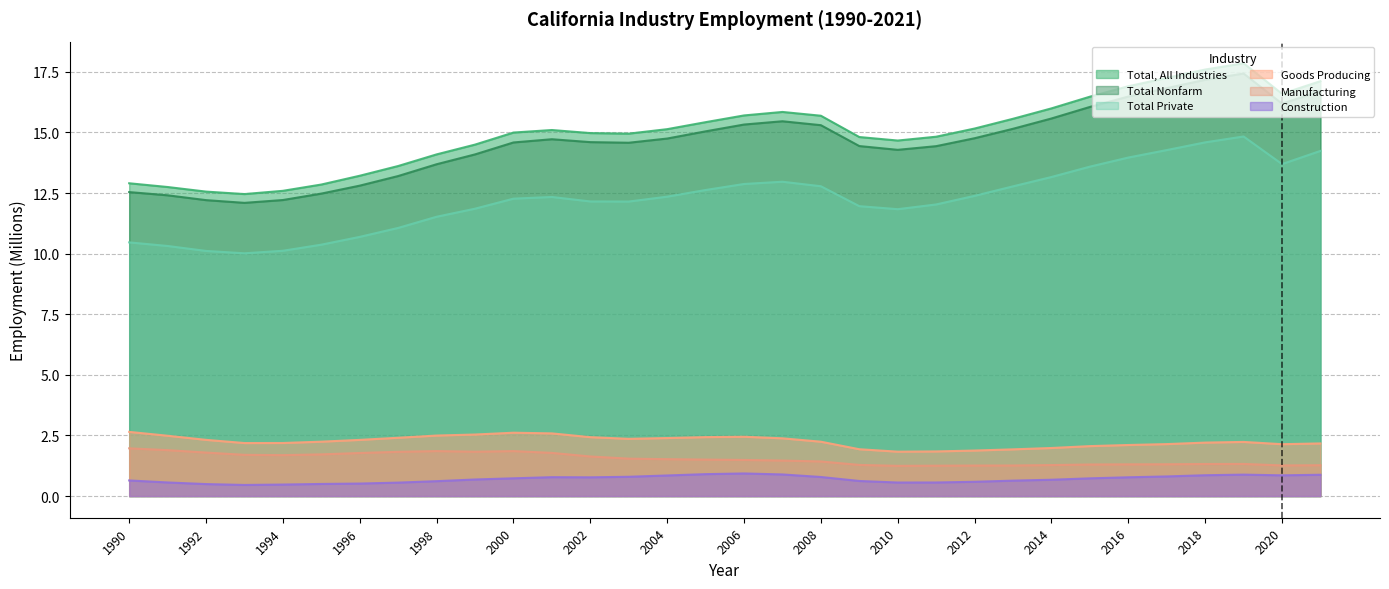

Reading left to right, transcribe all the data shown in this chart.

Total, All Industries: 1990=12.9	1991=12.7	1992=12.6	1993=12.5	1994=12.6	1995=12.9	1996=13.2	1997=13.6	1998=14.1	1999=14.5	2000=15.0	2001=15.1	2002=15.0	2003=15.0	2004=15.1	2005=15.4	2006=15.7	2007=15.8	2008=15.7	2009=14.8	2010=14.7	2011=14.8	2012=15.2	2013=15.6	2014=16.0	2015=16.5	2016=16.9	2017=17.2	2018=17.6	2019=17.9	2020=16.6	2021=17.1
Total Nonfarm: 1990=12.5	1991=12.4	1992=12.2	1993=12.1	1994=12.2	1995=12.5	1996=12.8	1997=13.2	1998=13.7	1999=14.1	2000=14.6	2001=14.7	2002=14.6	2003=14.6	2004=14.7	2005=15.0	2006=15.3	2007=15.5	2008=15.3	2009=14.4	2010=14.3	2011=14.4	2012=14.8	2013=15.2	2014=15.6	2015=16.1	2016=16.5	2017=16.8	2018=17.2	2019=17.4	2020=16.2	2021=16.7
Total Private: 1990=10.5	1991=10.3	1992=10.1	1993=10.0	1994=10.1	1995=10.4	1996=10.7	1997=11.1	1998=11.5	1999=11.9	2000=12.3	2001=12.3	2002=12.2	2003=12.1	2004=12.4	2005=12.6	2006=12.9	2007=13.0	2008=12.8	2009=12.0	2010=11.8	2011=12.0	2012=12.4	2013=12.8	2014=13.2	2015=13.6	2016=14.0	2017=14.3	2018=14.6	2019=14.8	2020=13.7	2021=14.2
Goods Producing: 1990=2.6	1991=2.5	1992=2.3	1993=2.2	1994=2.2	1995=2.2	1996=2.3	1997=2.4	1998=2.5	1999=2.5	2000=2.6	2001=2.6	2002=2.4	2003=2.4	2004=2.4	2005=2.4	2006=2.4	2007=2.4	2008=2.2	2009=1.9	2010=1.8	2011=1.8	2012=1.9	2013=1.9	2014=2.0	2015=2.1	2016=2.1	2017=2.1	2018=2.2	2019=2.2	2020=2.1	2021=2.2
Manufacturing: 1990=2.0	1991=1.9	1992=1.8	1993=1.7	1994=1.7	1995=1.7	1996=1.8	1997=1.8	1998=1.9	1999=1.8	2000=1.9	2001=1.8	2002=1.6	2003=1.5	2004=1.5	2005=1.5	2006=1.5	2007=1.5	2008=1.4	2009=1.3	2010=1.2	2011=1.3	2012=1.3	2013=1.3	2014=1.3	2015=1.3	2016=1.3	2017=1.3	2018=1.3	2019=1.3	2020=1.3	2021=1.3
Construction: 1990=0.6	1991=0.6	1992=0.5	1993=0.5	1994=0.5	1995=0.5	1996=0.5	1997=0.6	1998=0.6	1999=0.7	2000=0.7	2001=0.8	2002=0.8	2003=0.8	2004=0.9	2005=0.9	2006=0.9	2007=0.9	2008=0.8	2009=0.6	2010=0.6	2011=0.6	2012=0.6	2013=0.6	2014=0.7	2015=0.7	2016=0.8	2017=0.8	2018=0.9	2019=0.9	2020=0.9	2021=0.9